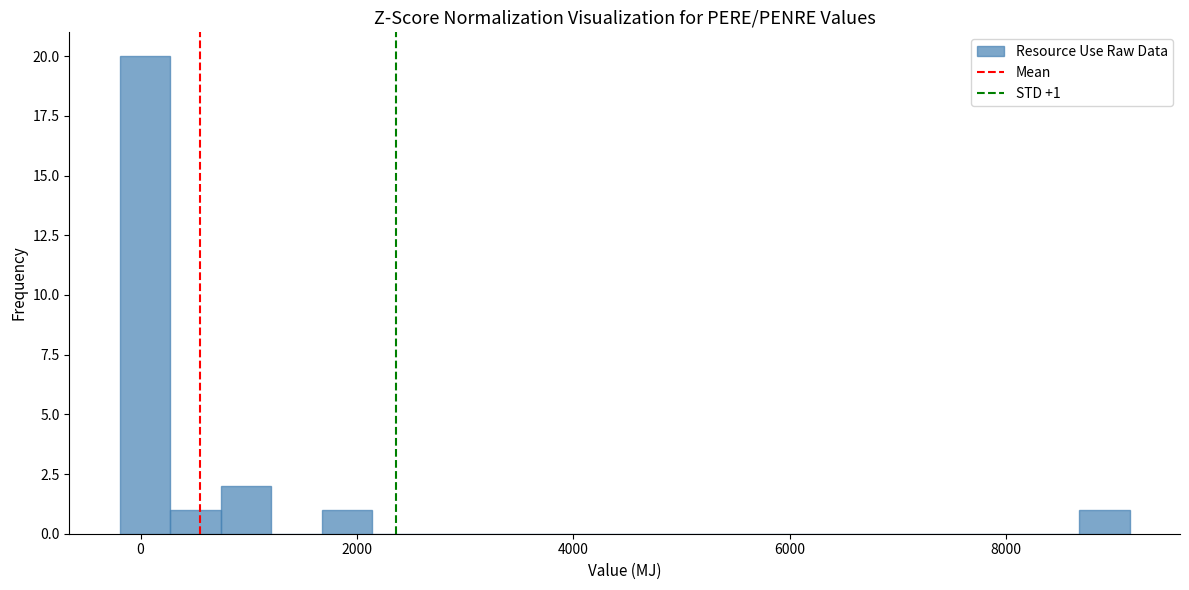

Read against the x-axis, roughly where is the centre of the tallest bar?

0